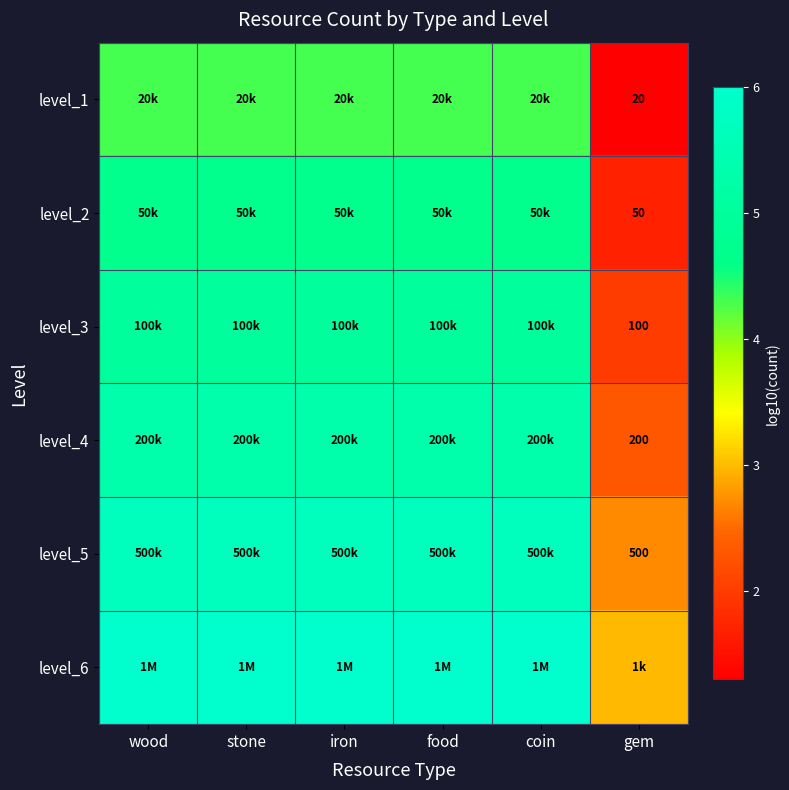

The level_2 series shows 6.9 at coin. True or false?

False